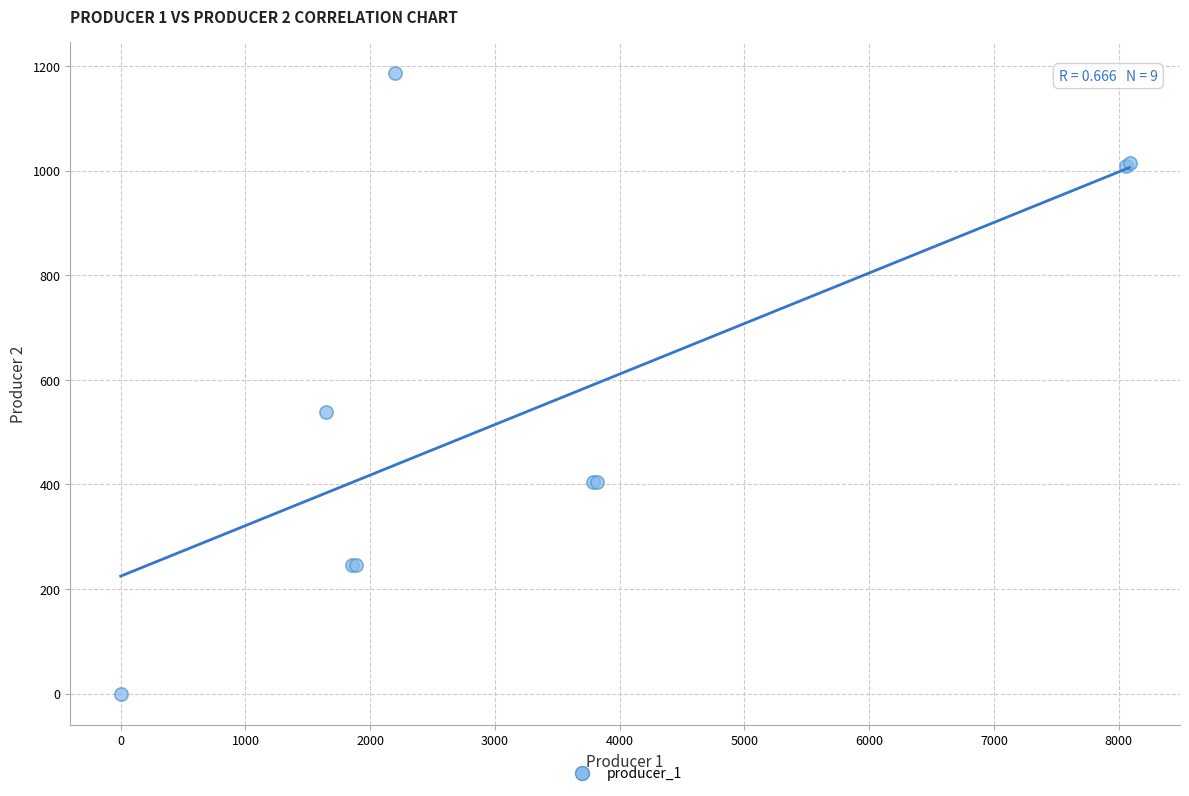

What Y value in the scatter plot is closest to 593?

538.7